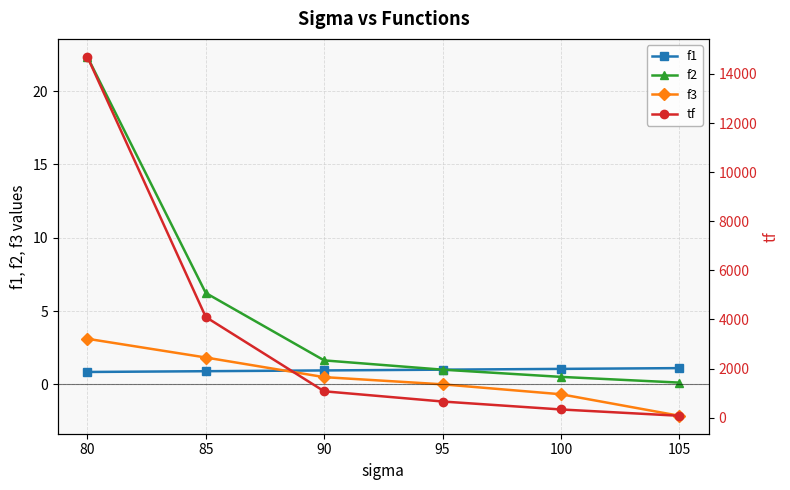

List the series in order of their peak value, lowest first.

f1, f3, f2, tf